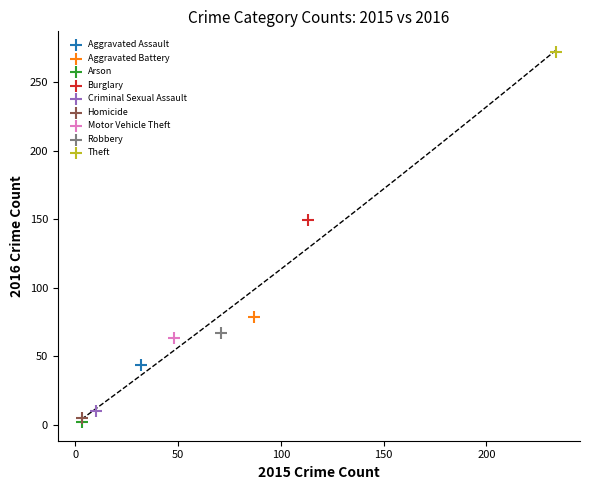

What are all the series names shown in the legend?

Aggravated Assault, Aggravated Battery, Arson, Burglary, Criminal Sexual Assault, Homicide, Motor Vehicle Theft, Robbery, Theft